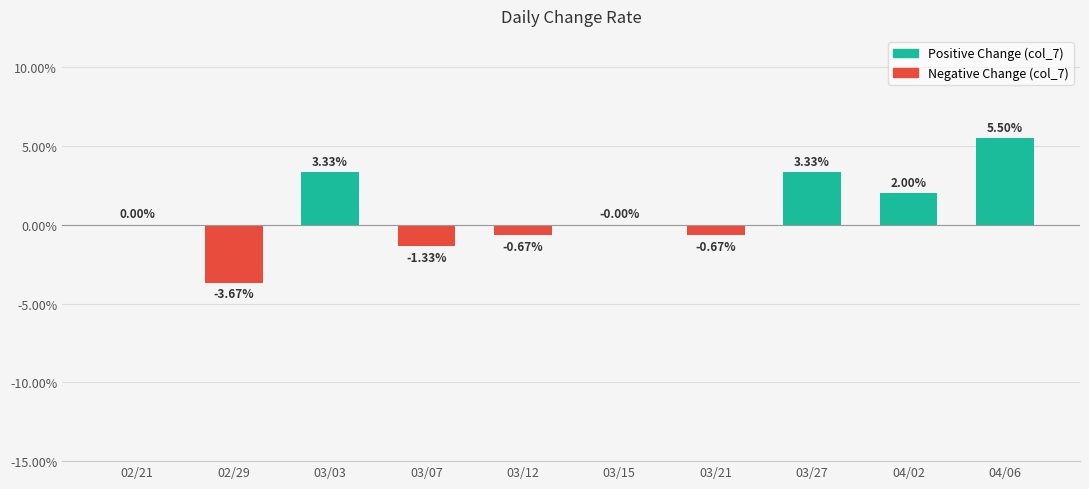

True or false: the data shows -0.0 at 03/12.

False